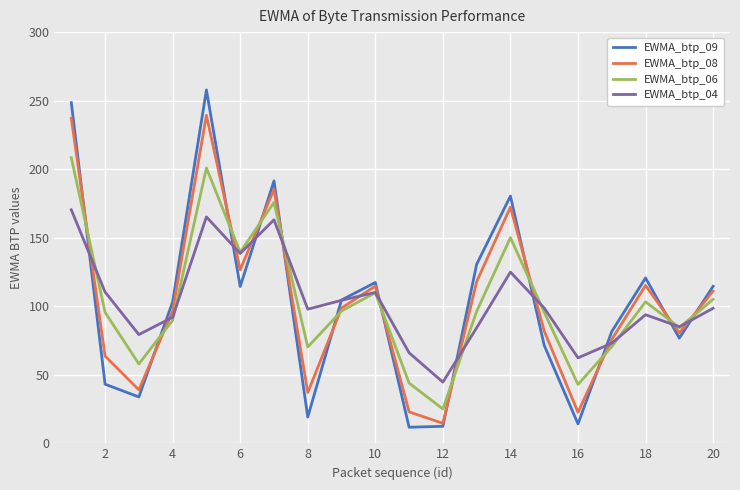

Rank the series by their maximum value, from lowest to highest.

EWMA_btp_04, EWMA_btp_06, EWMA_btp_08, EWMA_btp_09